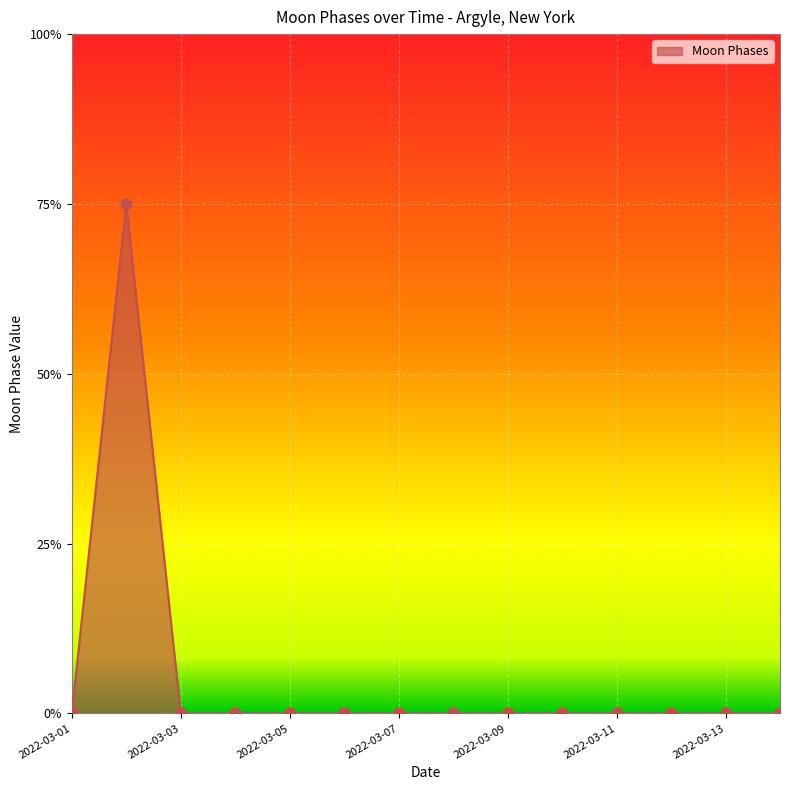

Is this an area chart (filled region under the line)?

Yes